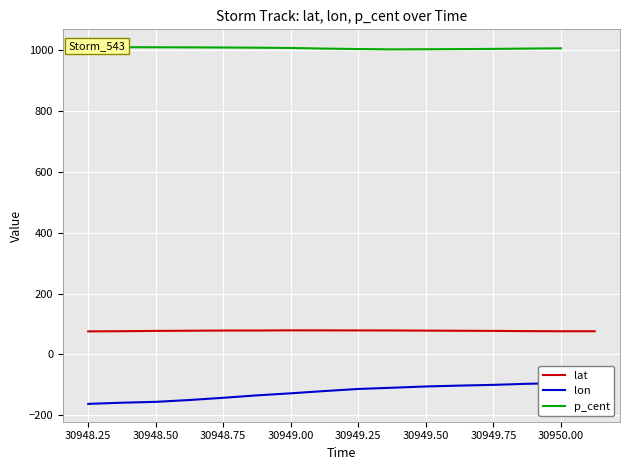

What is the sum of all values?

-1962.8